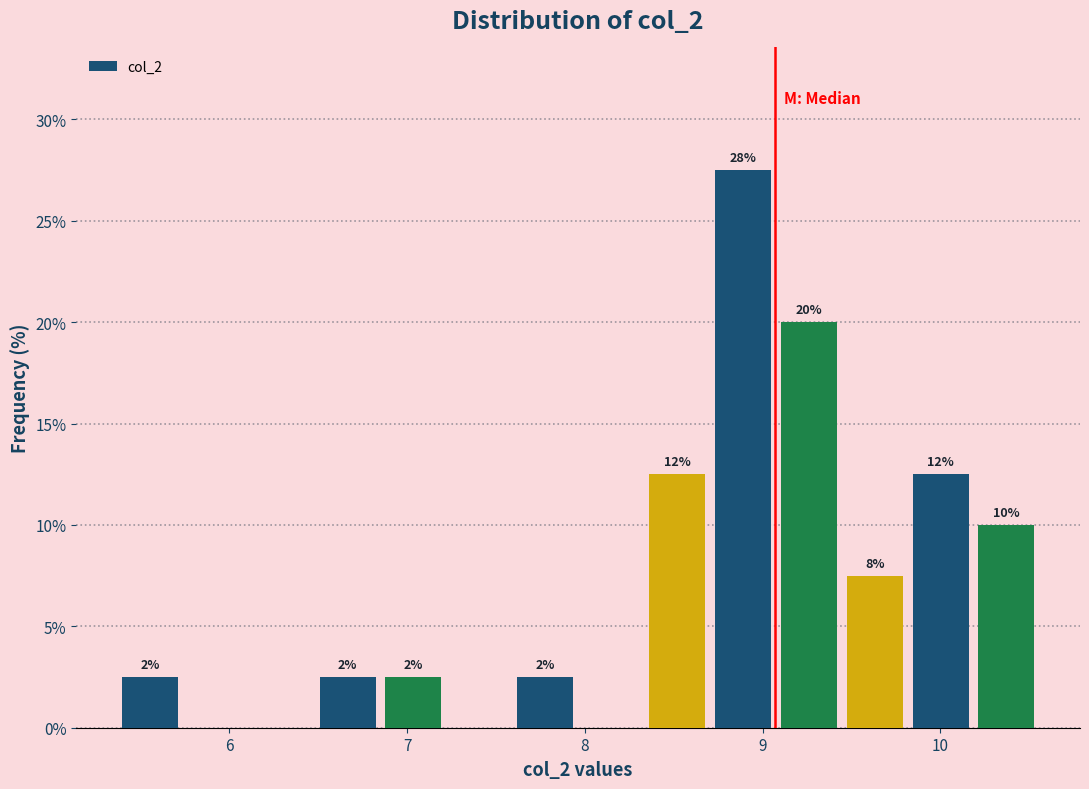

Around what value on the x-axis is the tallest bar? Give the approximate position of its centre, as read against the axis.

8.9